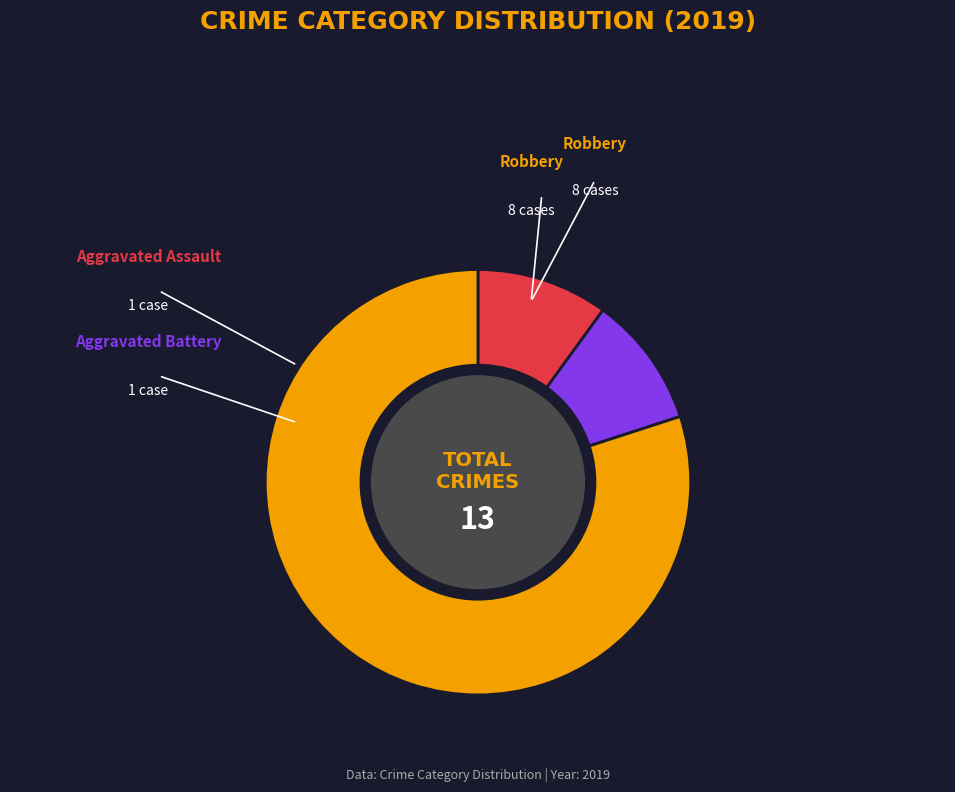

Is there any slice that represents more than half of the pie?

Yes